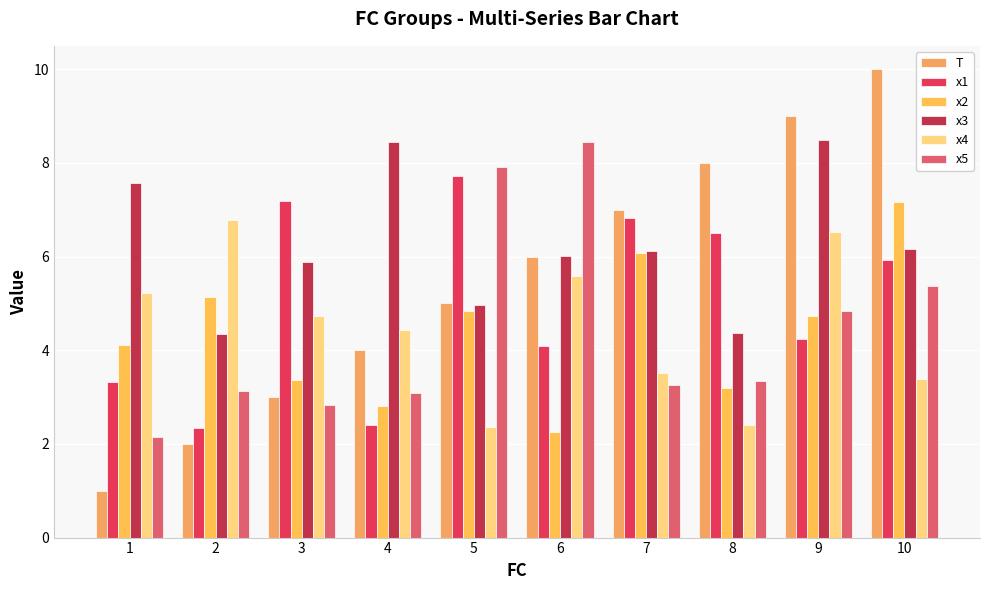

At which label is x5 closest to 5?

9